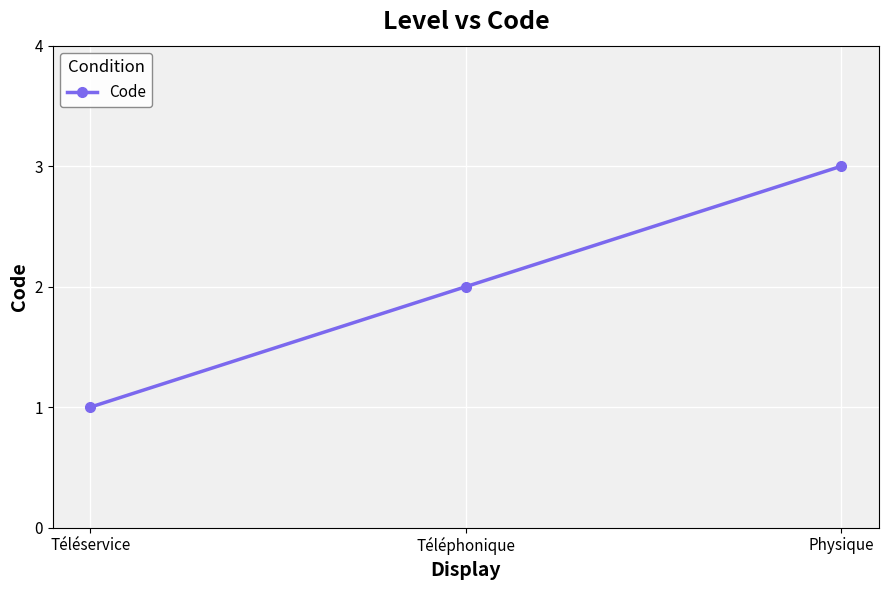

Reading left to right, extract all data points from this chart.

Téléservice=1	Téléphonique=2	Physique=3